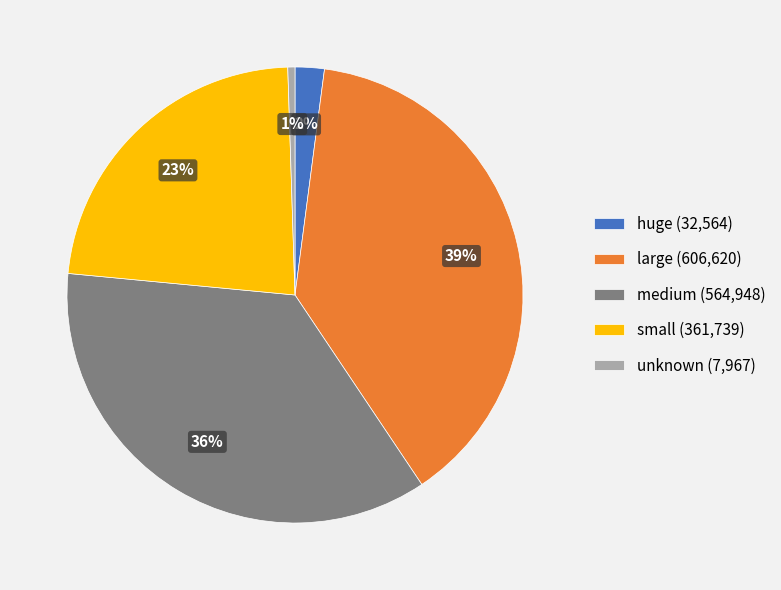

Does unknown represent more than half of the total?

No